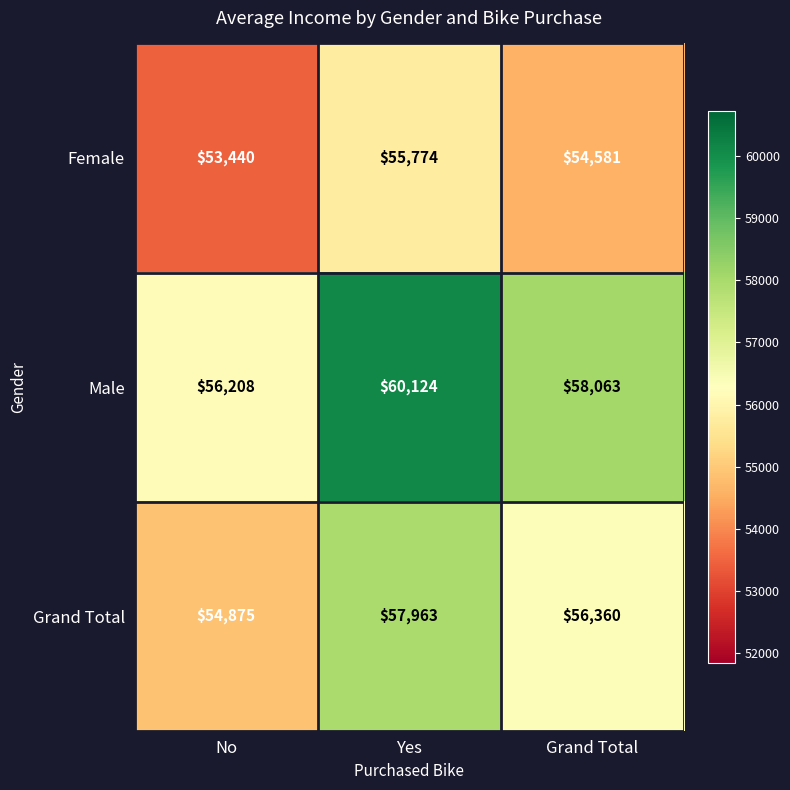

Reading left to right, what are all the values shown in this chart?

Female: 53440	55774	54581
Male: 56208	60124	58063
Grand Total: 54875	57963	56360